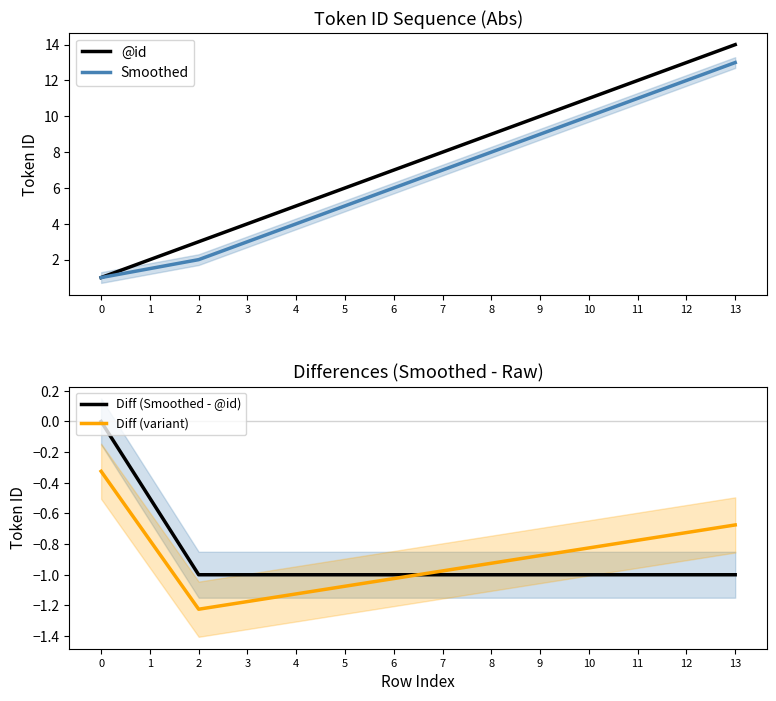

How many data points does each series have?

14